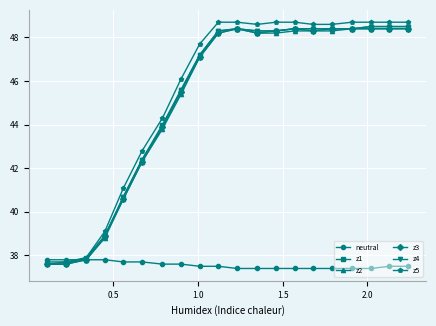

How many lines are shown in the chart?

6